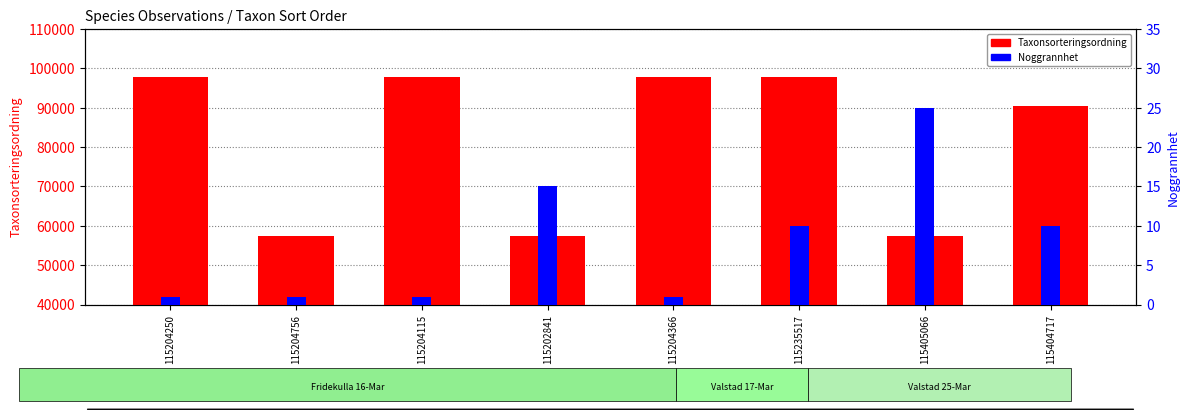

Reading left to right, extract all data points from this chart.

Taxonsorteringsordning: 97650	57281	97650	57281	97650	97650	57414	90352
Noggrannhet: 1	1	1	15	1	10	25	10